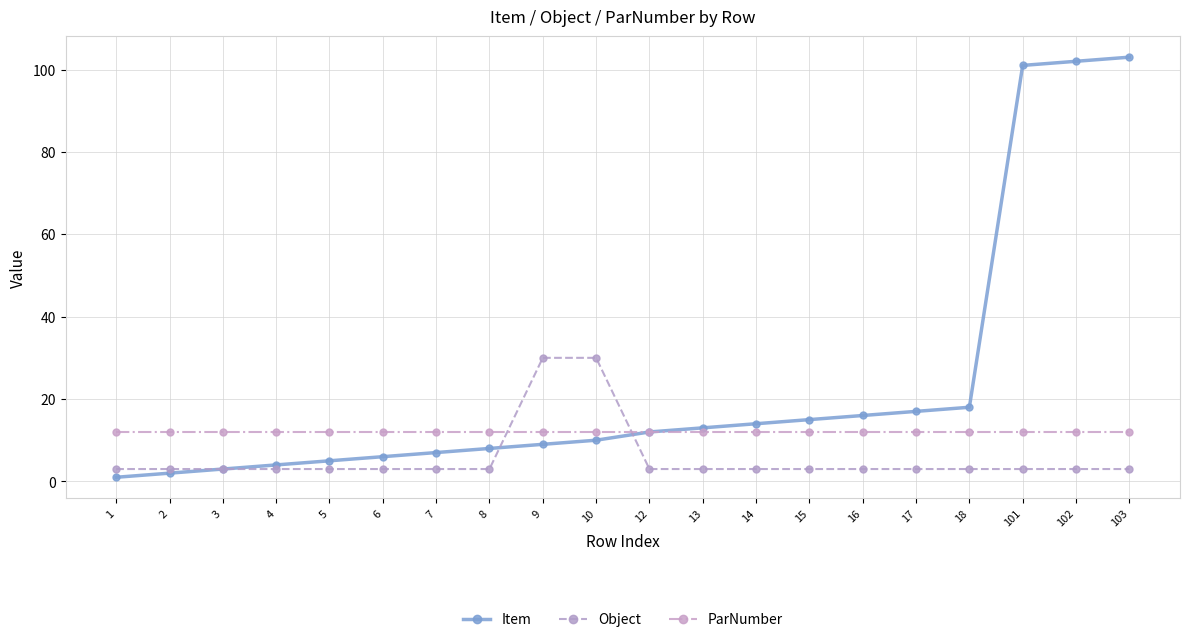

What is the value of the Object point at the 4th from the left?

3